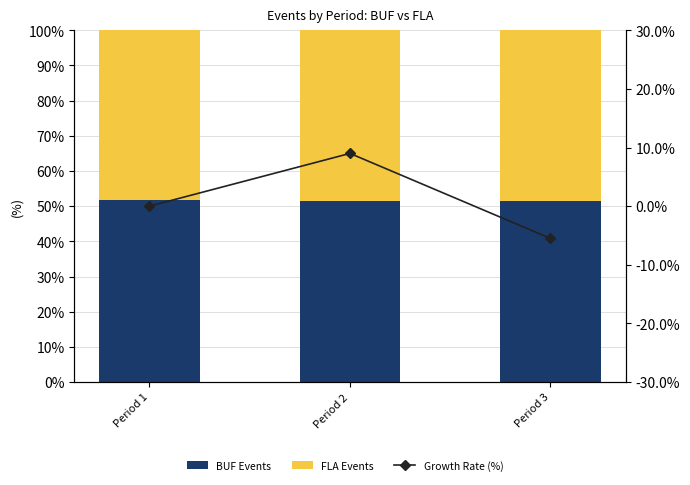

Count the FLA Events values in the range 48 to 49.

3